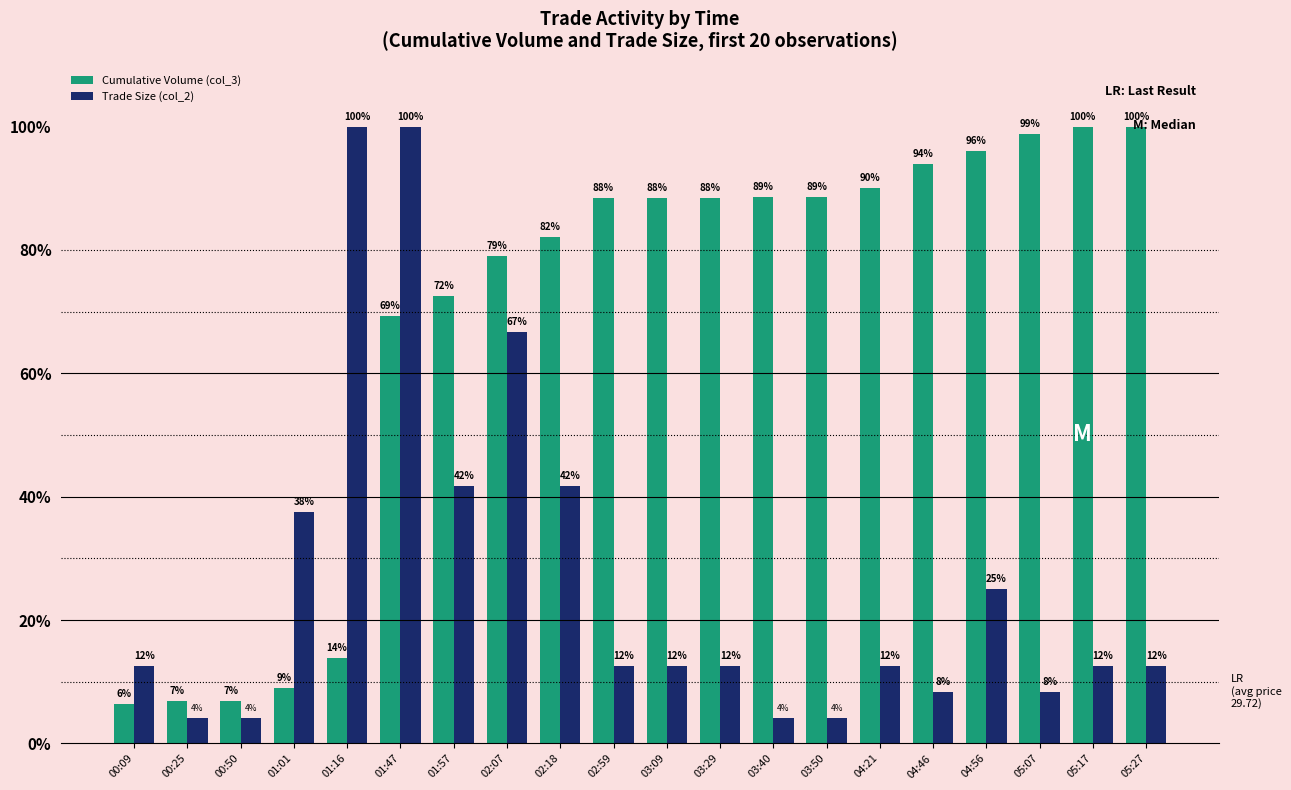

Is it true that Trade Size (col_2) equals 12.5 at 00:09?

True